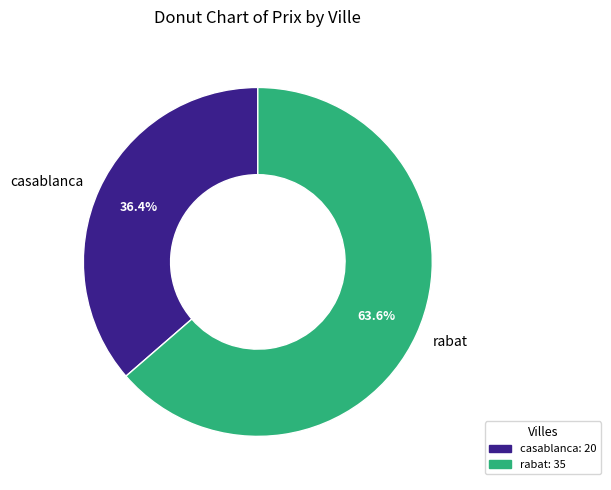

What percentage is the rabat slice, to the nearest percent?

64%